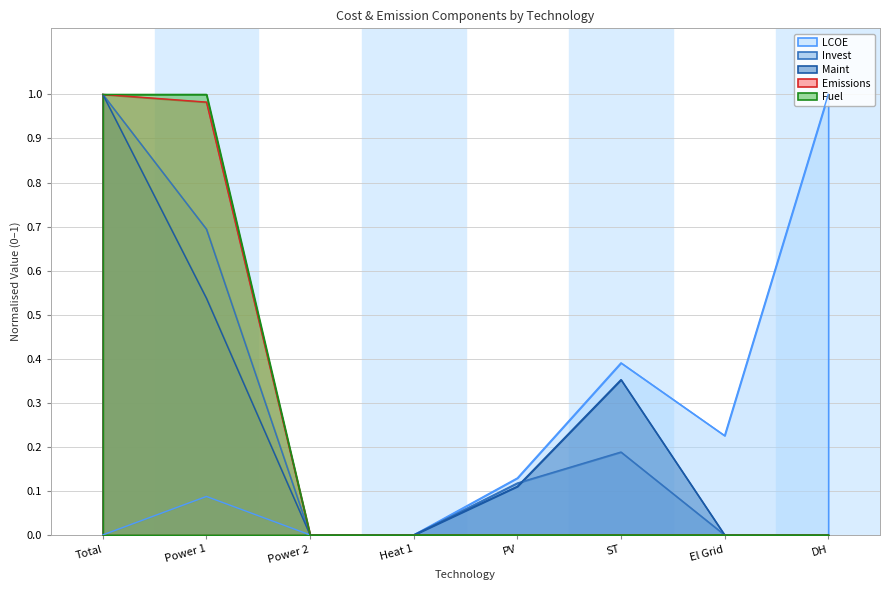

Which category has the highest value across all series?

DH